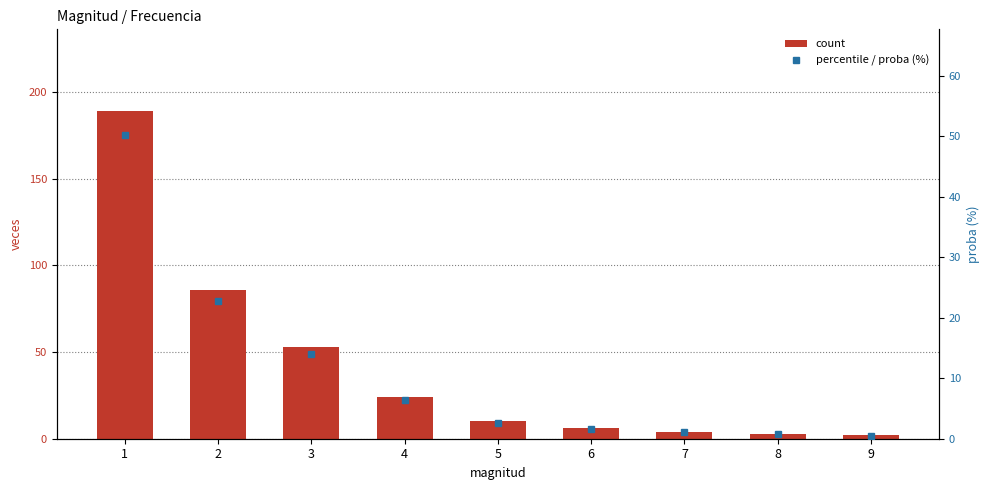

Where is percentile / proba (%) nearest to the value 25?

2